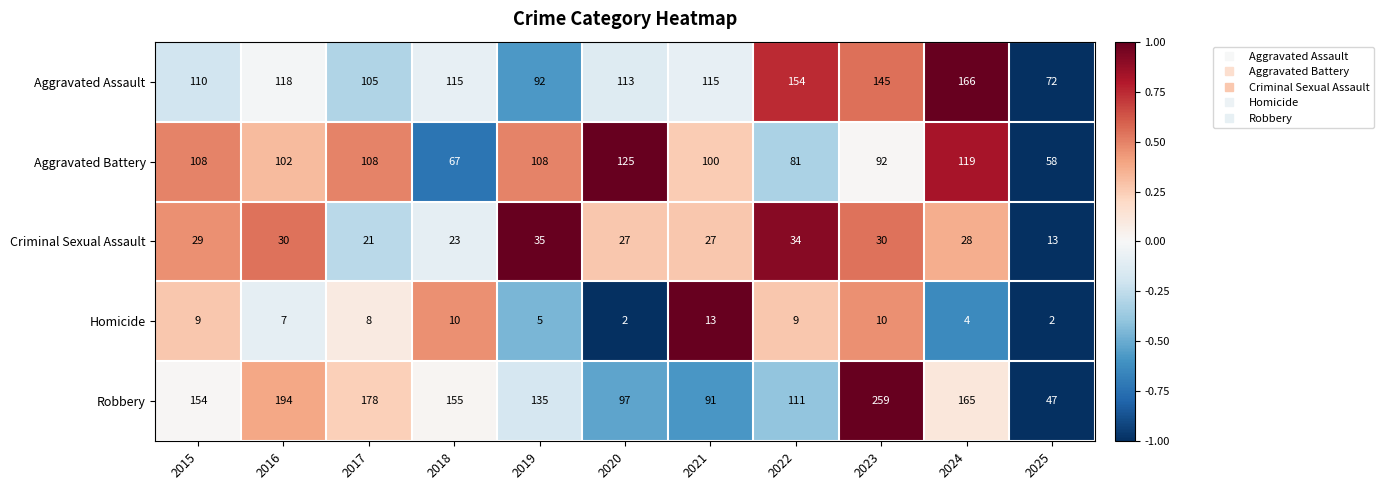

What is the sum of all Criminal Sexual Assault values?

297